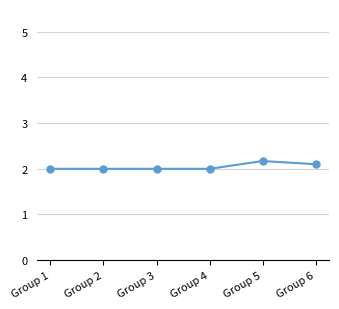

True or false: the data shows 2.7 at Group 2.

False